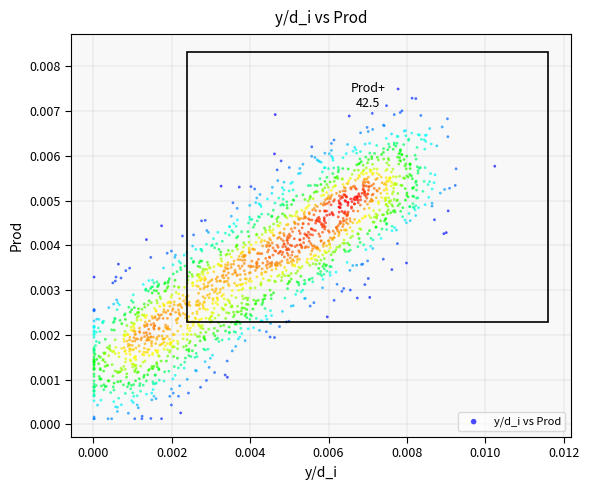

How many points are shown in the scatter plot?

2000